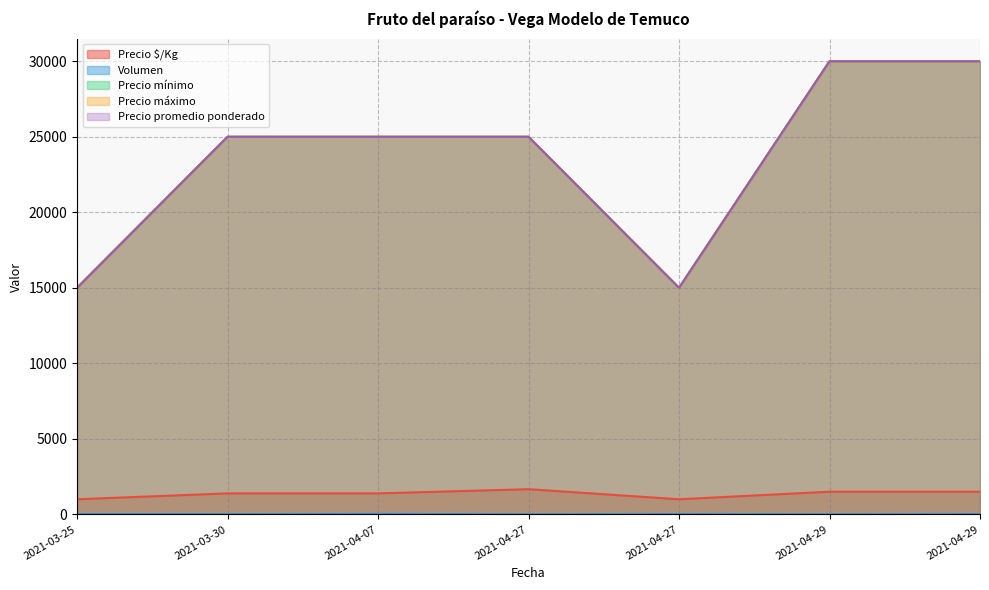

The Precio mínimo series shows 15000 at 2021-03-25. True or false?

True